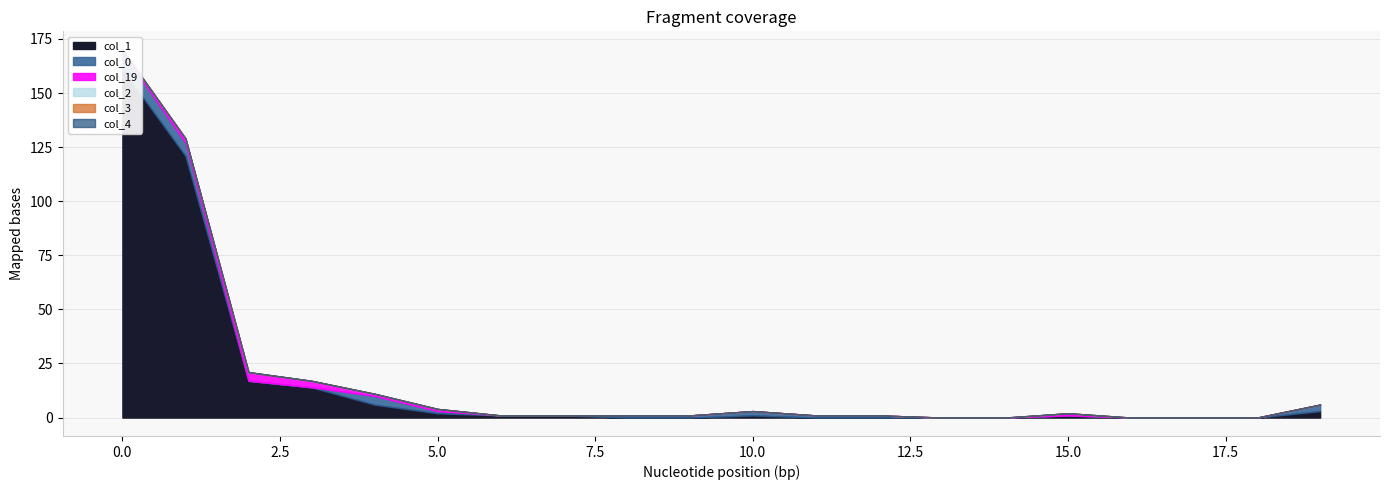

True or false: col_1 has a value of 1 at 15.

True